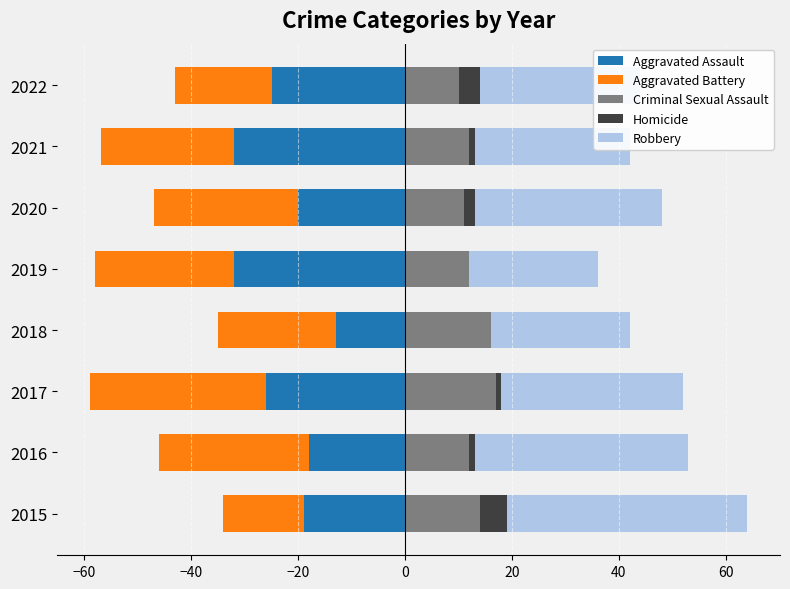

At how many categories does at least one series exceed 3?

8